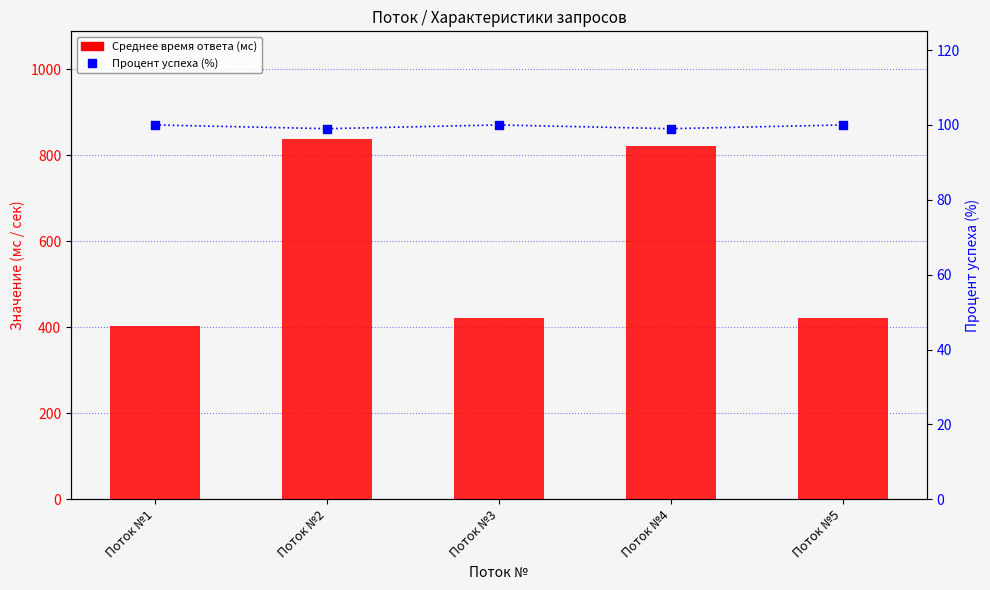

At how many categories does at least one series exceed 308?

5